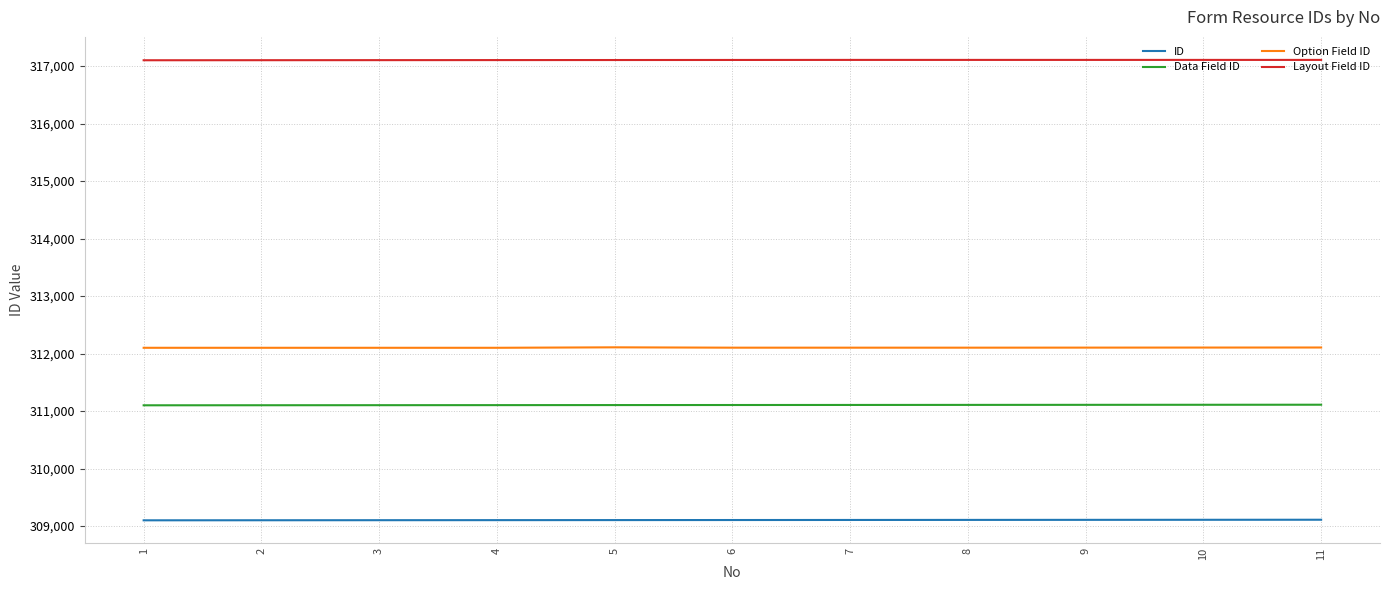

What is the difference between the highest and lowest values at 6?

8000